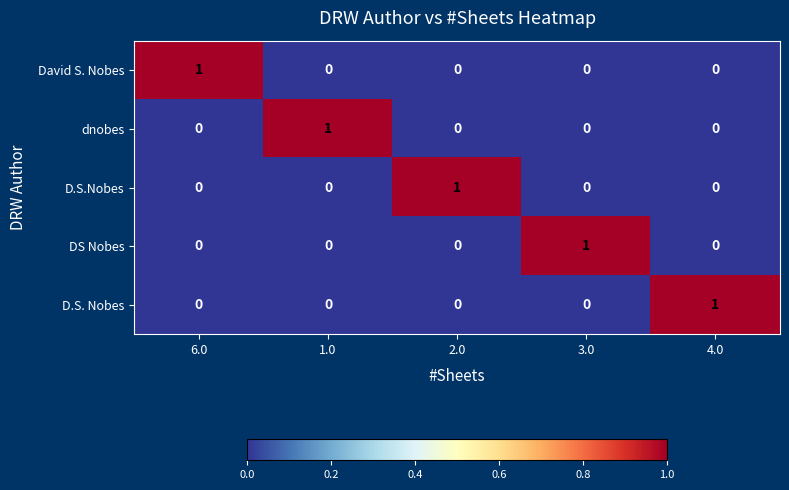

Count the number of categories in the chart.

5